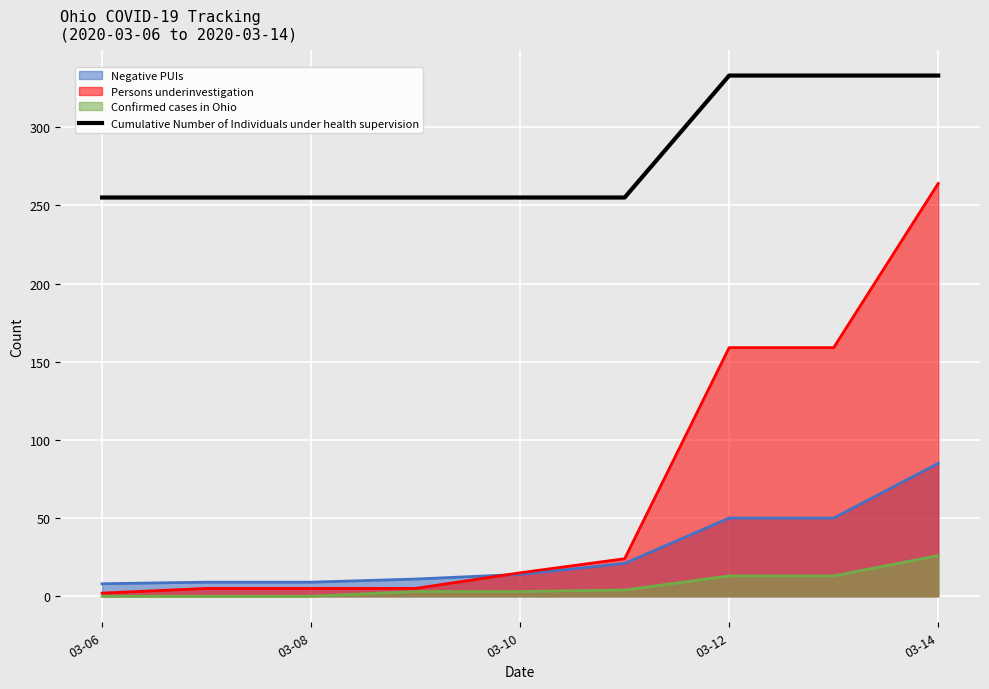

Rank the series at 03-14 from lowest to highest value.

Confirmed cases in Ohio, Negative PUIs, Persons underinvestigation, Cumulative Number of Individuals under health supervision